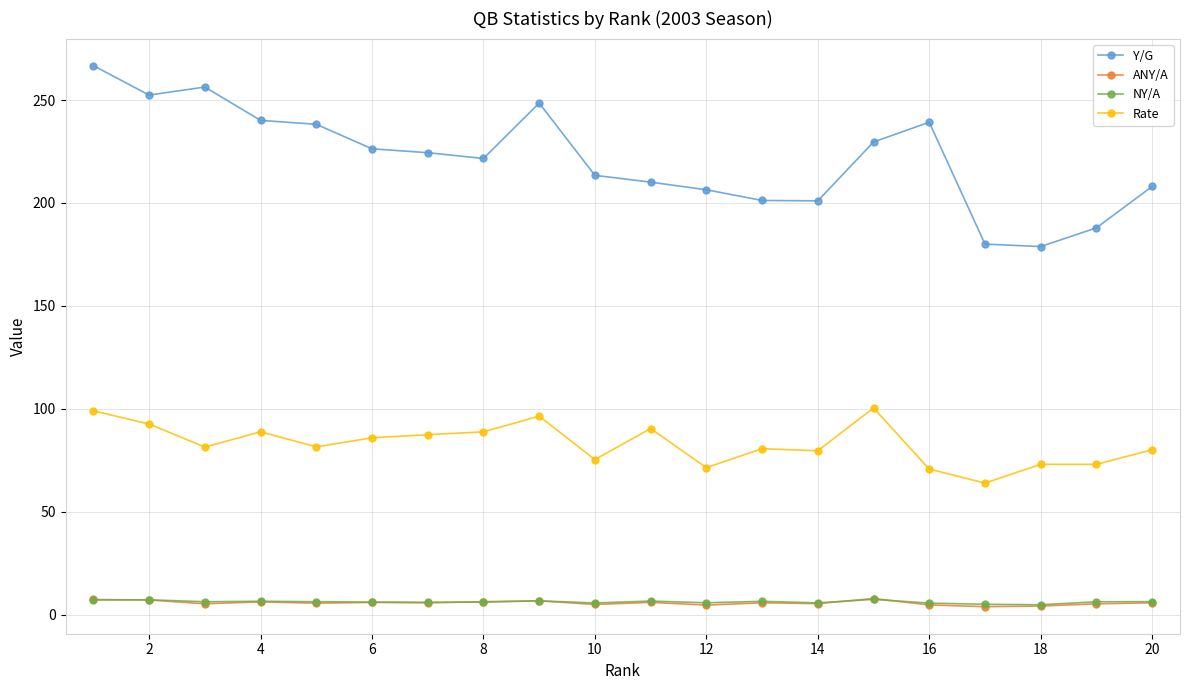

What is the highest value of the ANY/A series?

7.8